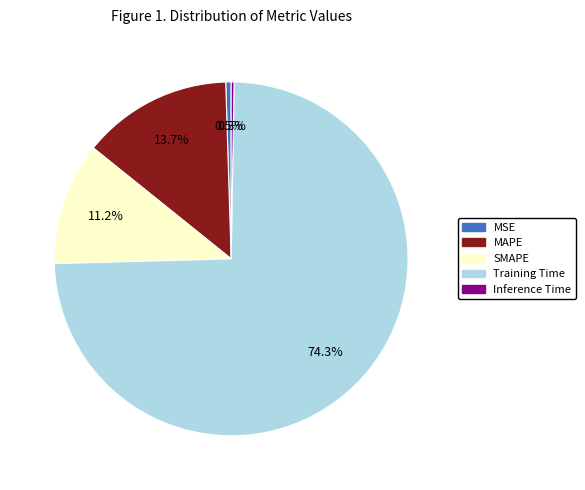

Is the sum of MAPE and MSE greater than half?

No